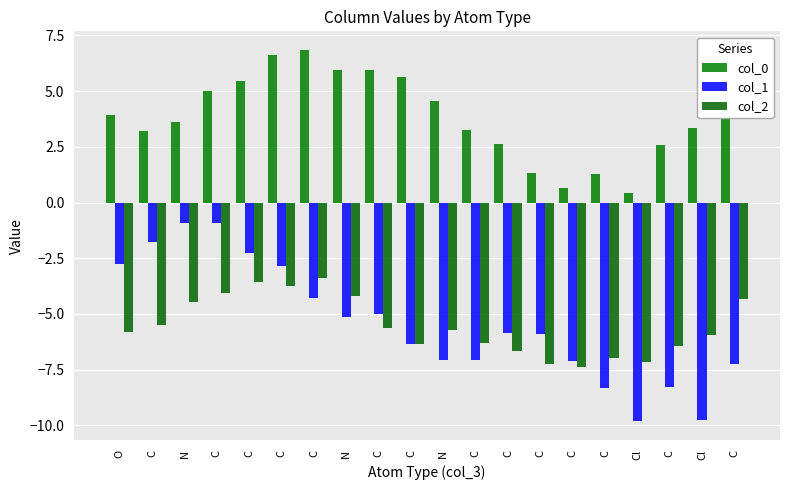

What is the average value of the col_1 series?

-5.4